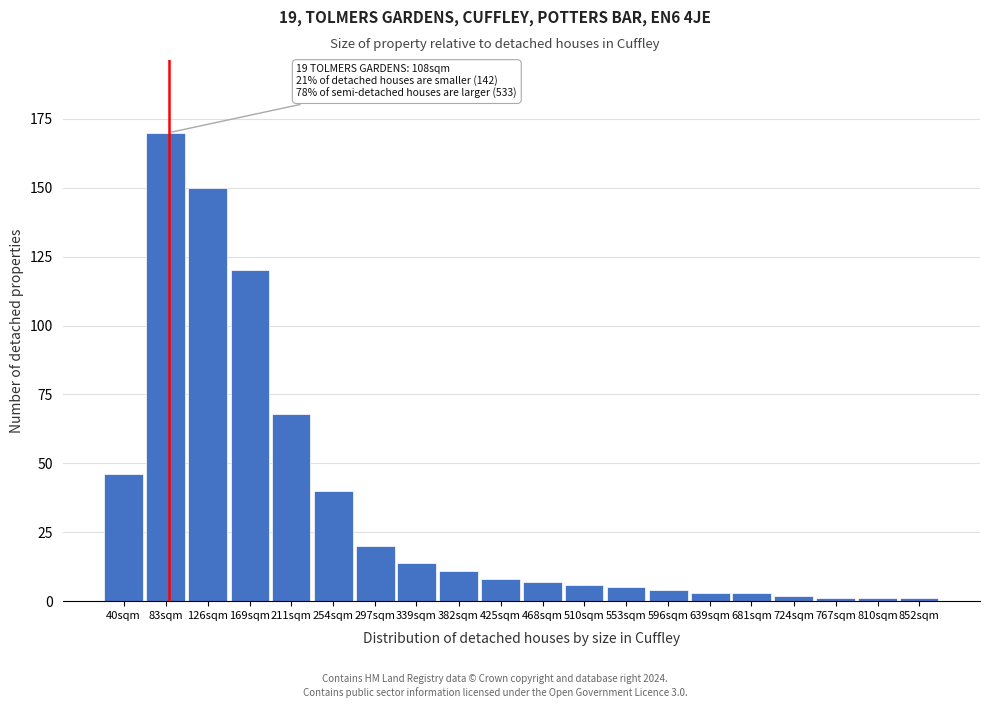

Reading left to right, what are all the values shown in this chart?

40sqm=46	83sqm=170	126sqm=150	169sqm=120	211sqm=68	254sqm=40	297sqm=20	339sqm=14	382sqm=11	425sqm=8	468sqm=7	510sqm=6	553sqm=5	596sqm=4	639sqm=3	681sqm=3	724sqm=2	767sqm=1	810sqm=1	852sqm=1